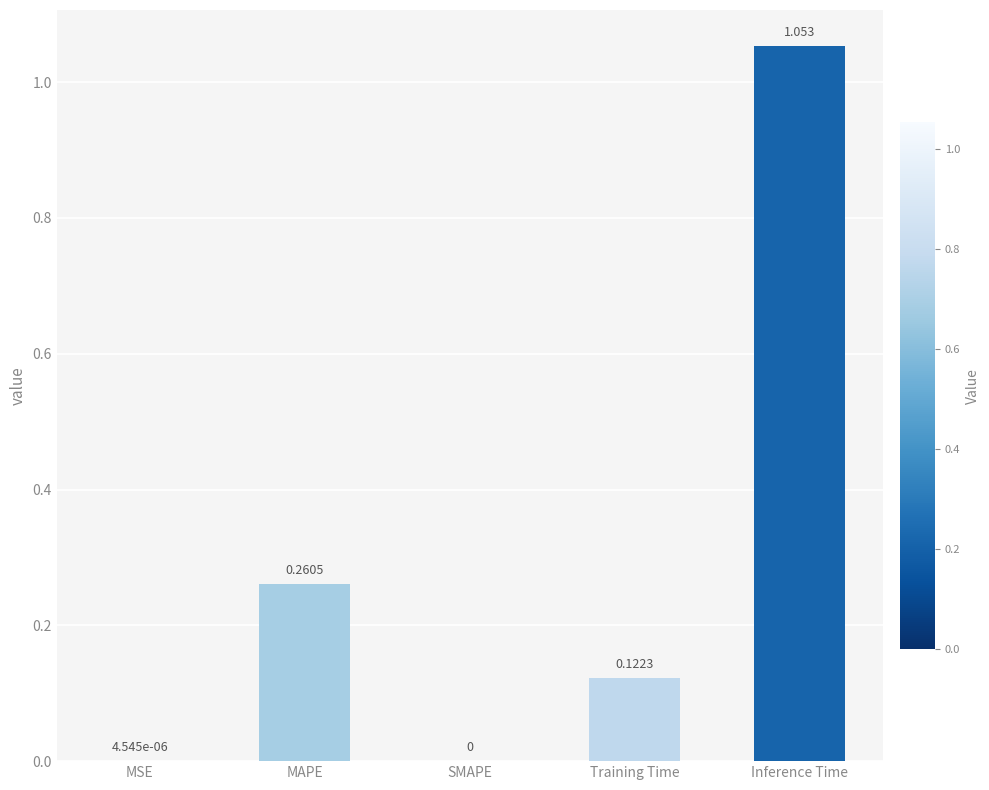

Which has a higher value, MSE or Inference Time?

Inference Time